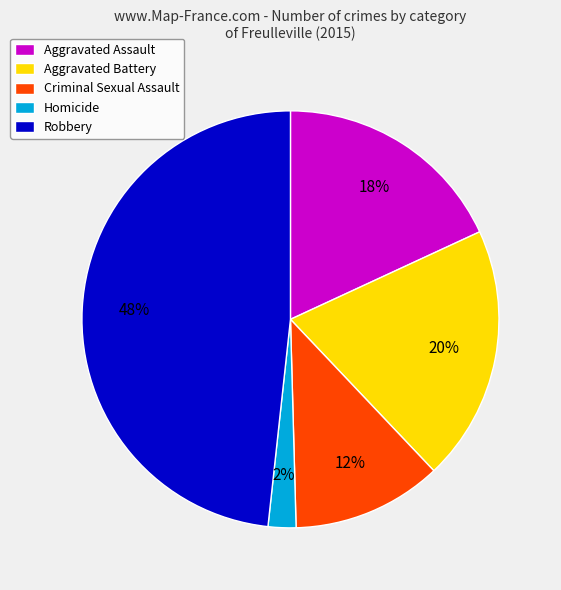

Is the sum of Aggravated Battery and Homicide greater than half?

No